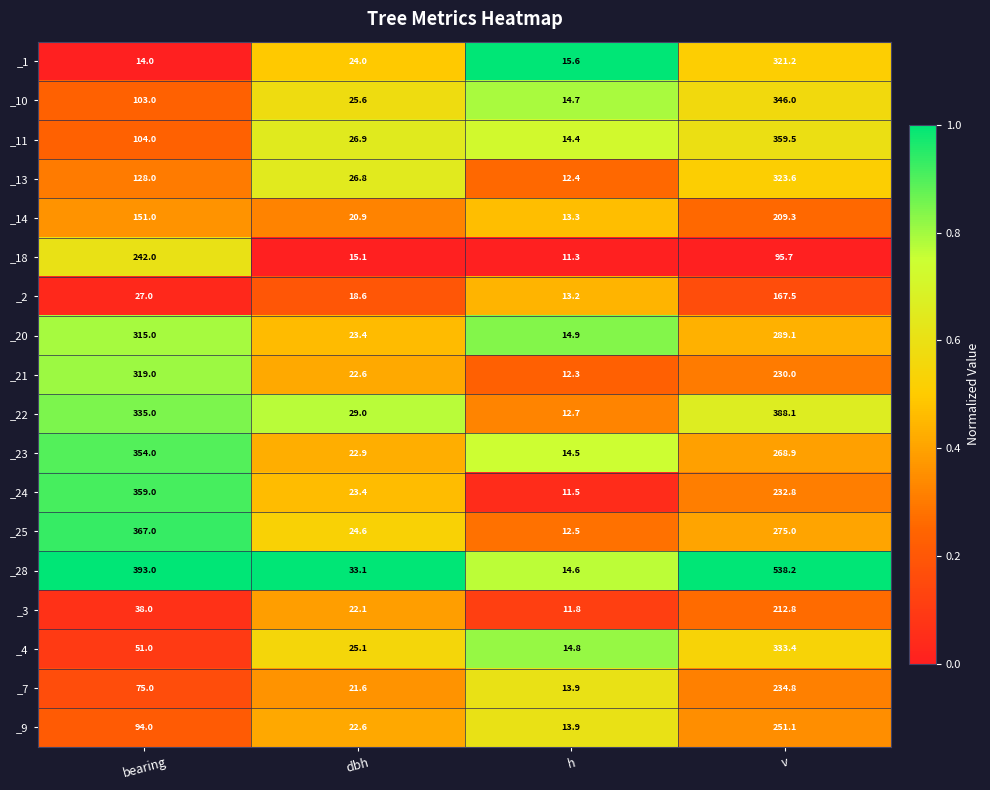

At which category is the sum across all series the highest?

v